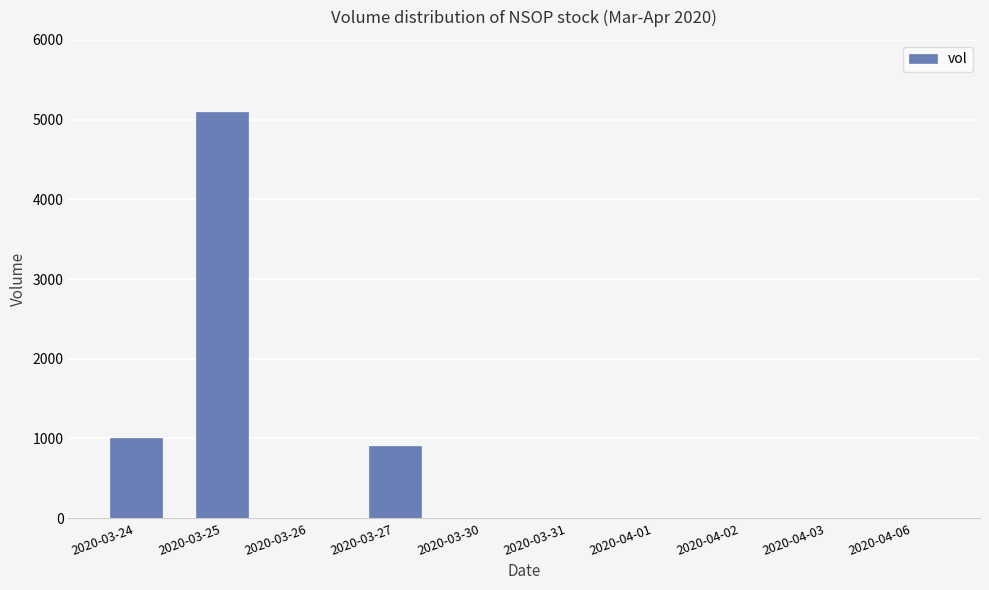

The chart shows a value of 2406 at 2020-03-31. True or false?

False